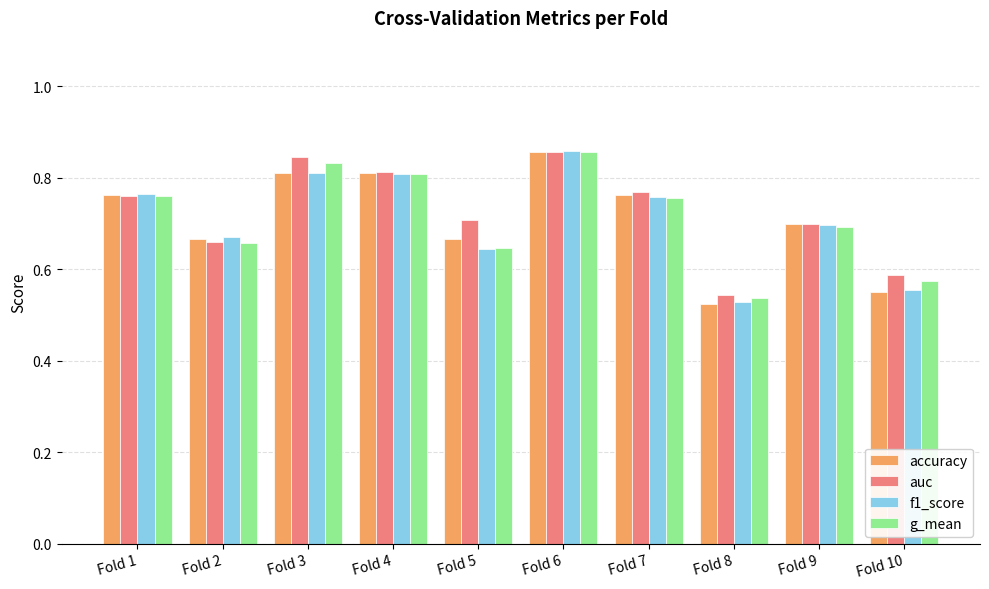

Where is f1_score nearest to the value 0?

Fold 8